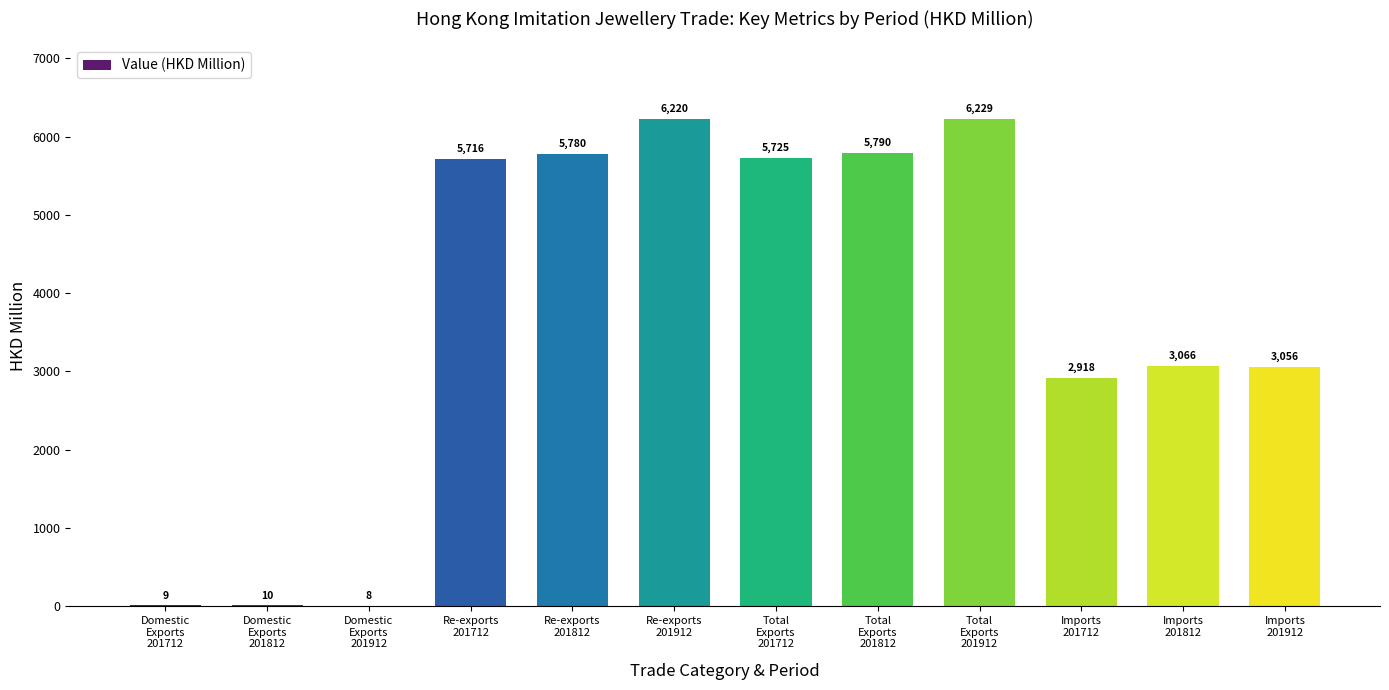

The value at Re-exports
201812 is 9343.0. True or false?

False